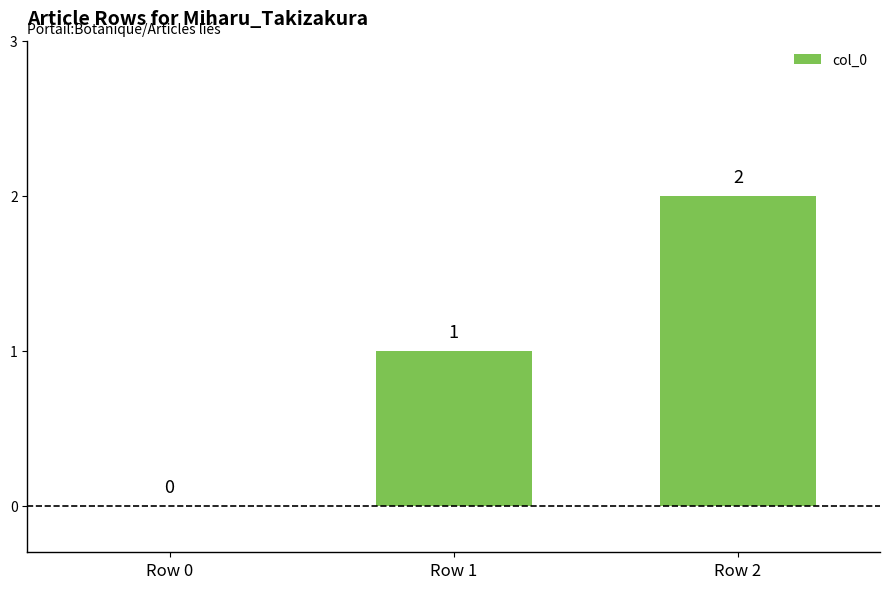

What is the maximum value shown in the chart?

2